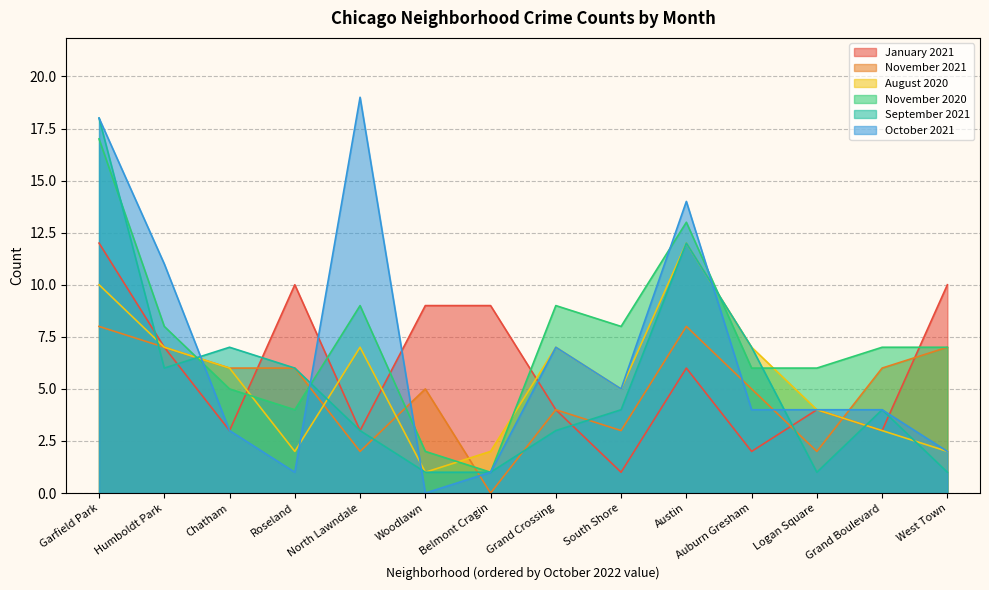

What is the difference between the maximum and minimum values in the October 2021 series?

19